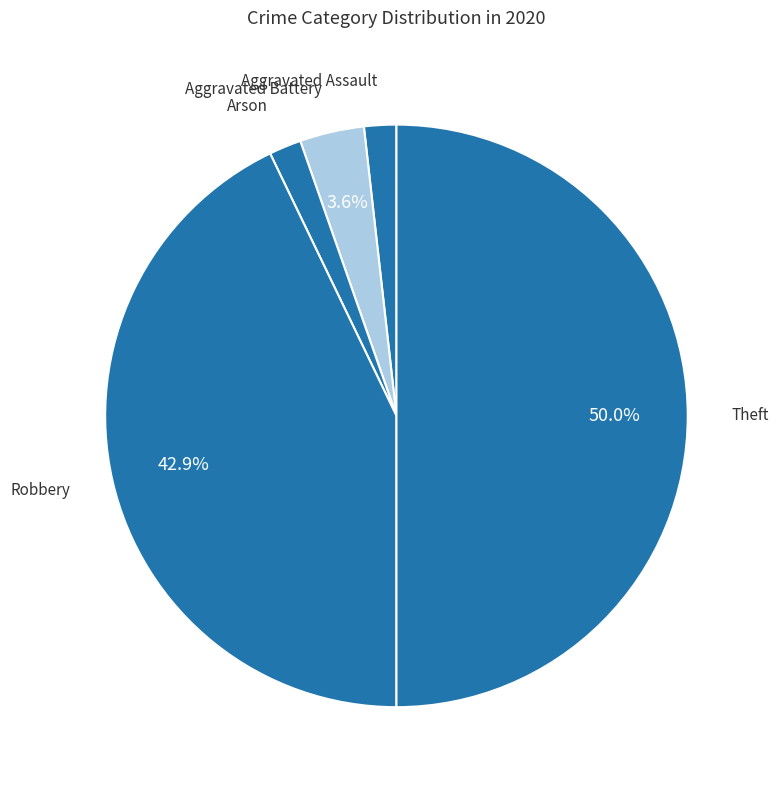

How many slices are in this pie chart?

5